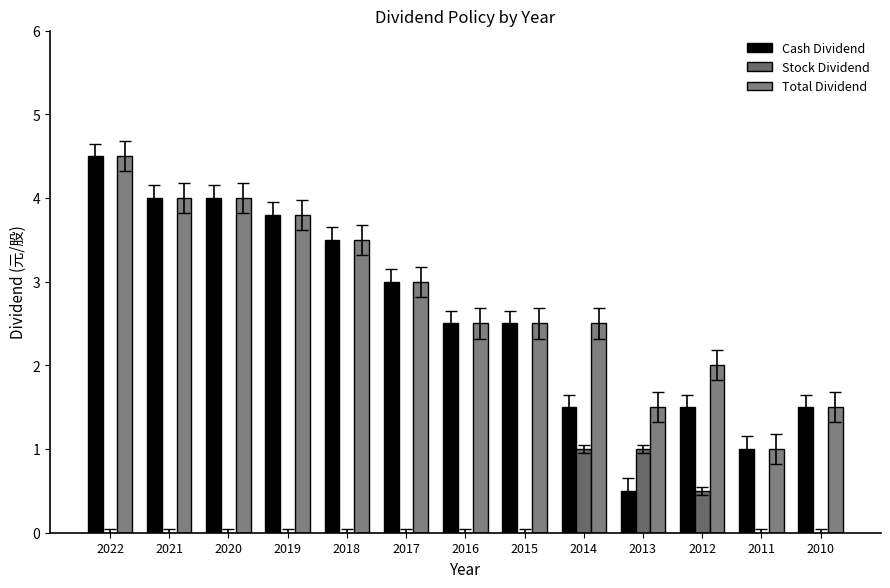

Which series has the largest total across all categories?

Total Dividend